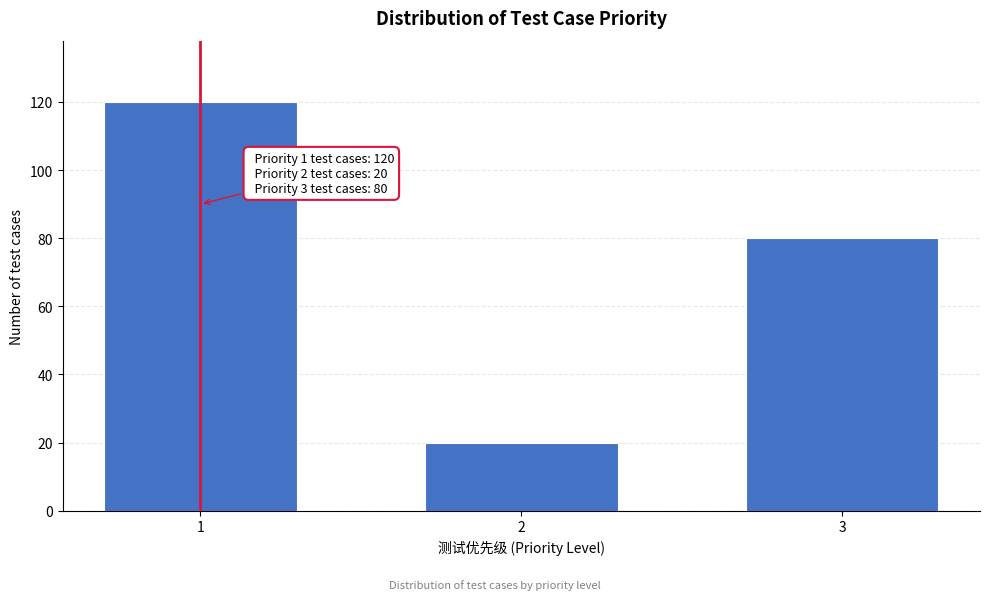

Reading left to right, what are all the values shown in this chart?

1=120	2=20	3=80